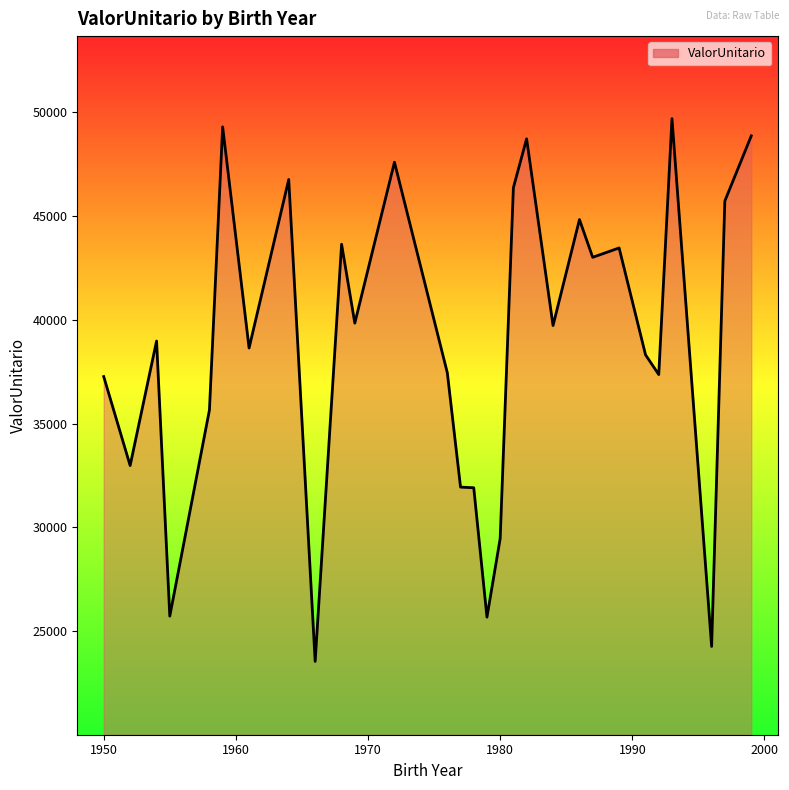

What is the maximum value shown in the chart?

49686.1